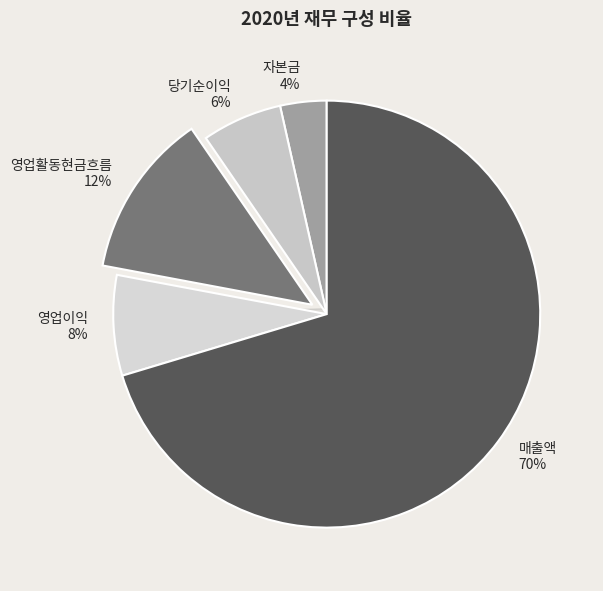

To the nearest percent, what portion does 영업활동현금흐름 represent?

12%